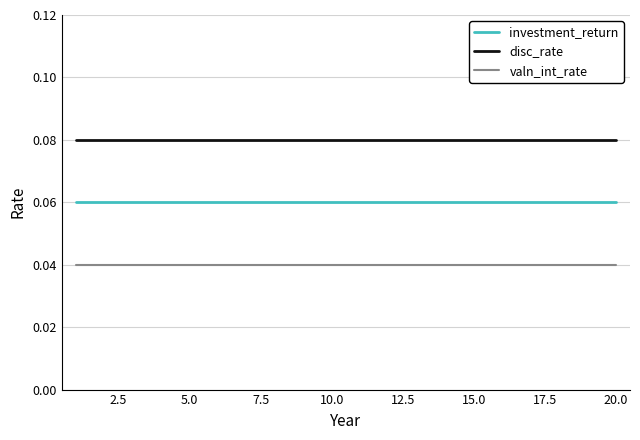

List the series in order of their overall mean, lowest first.

valn_int_rate, investment_return, disc_rate